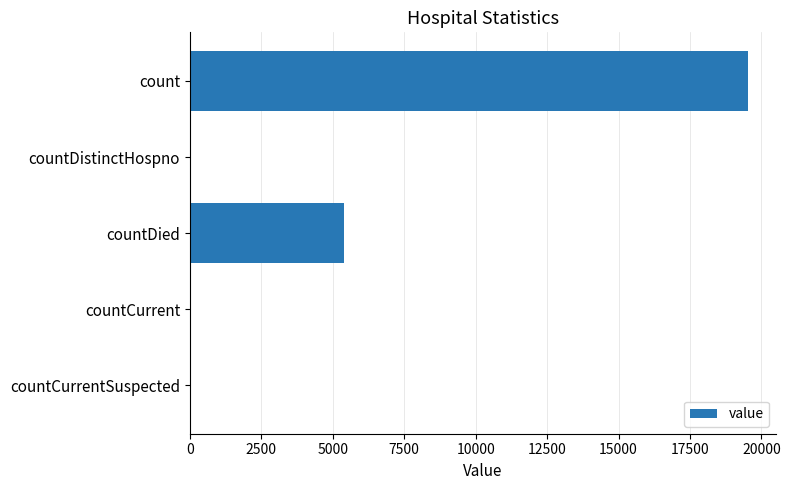

What is the maximum value shown in the chart?

19538